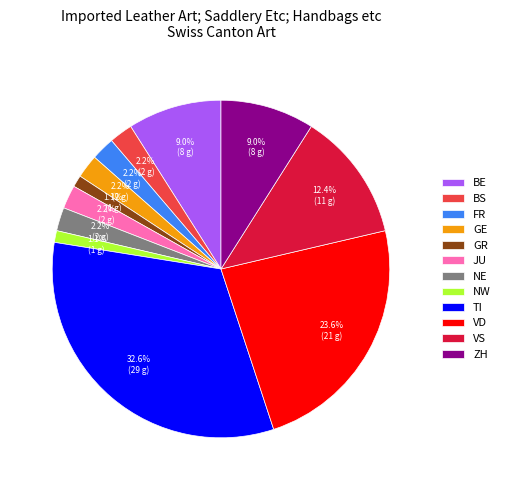

What is the largest slice in the pie chart?

TI